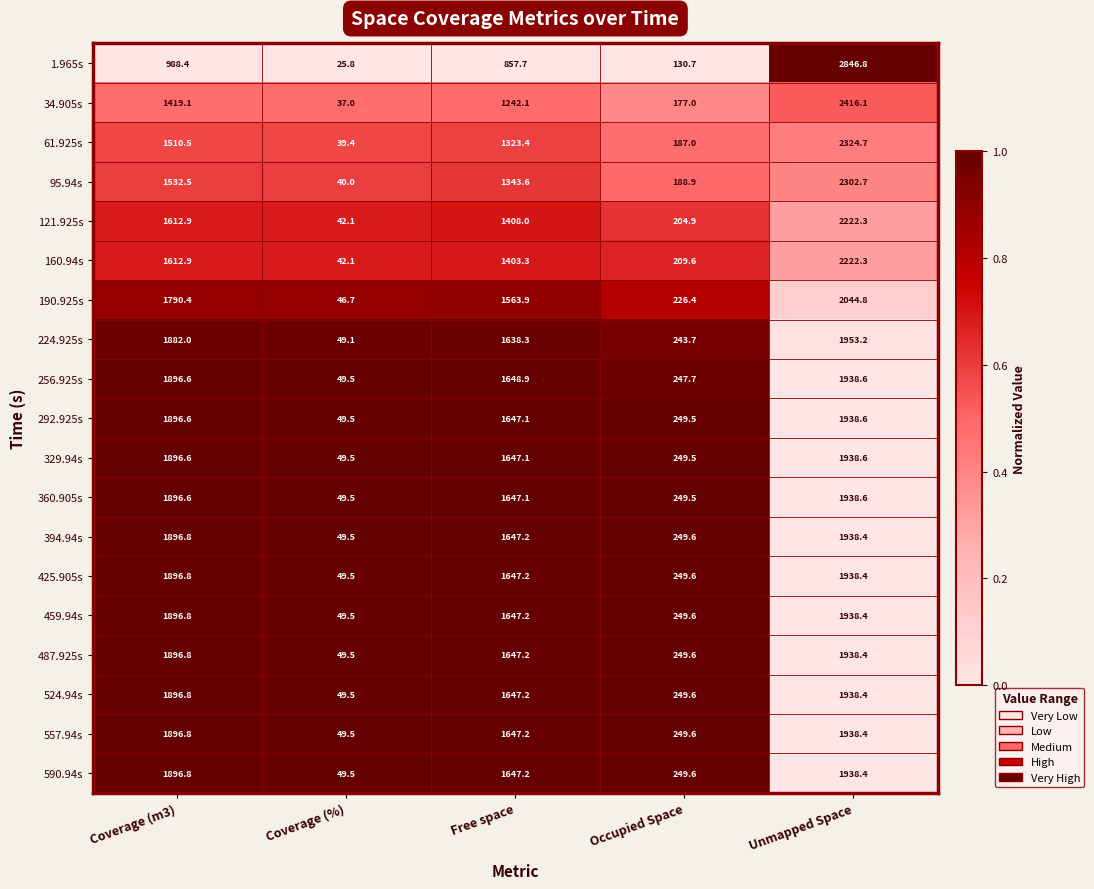

Is the value of 256.925s at Coverage (m3) greater than the value of 557.94s at Coverage (m3)?

No